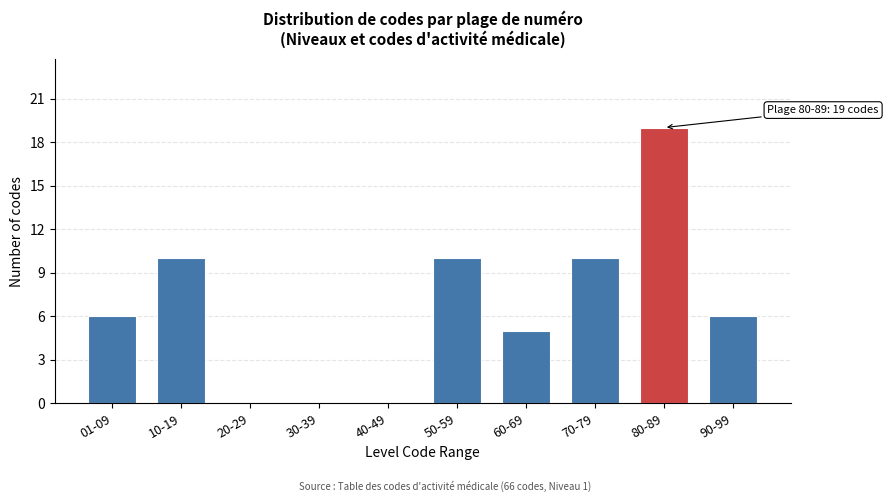

Reading left to right, list all the values displayed in this chart.

01-09=6	10-19=10	20-29=0	30-39=0	40-49=0	50-59=10	60-69=5	70-79=10	80-89=19	90-99=6